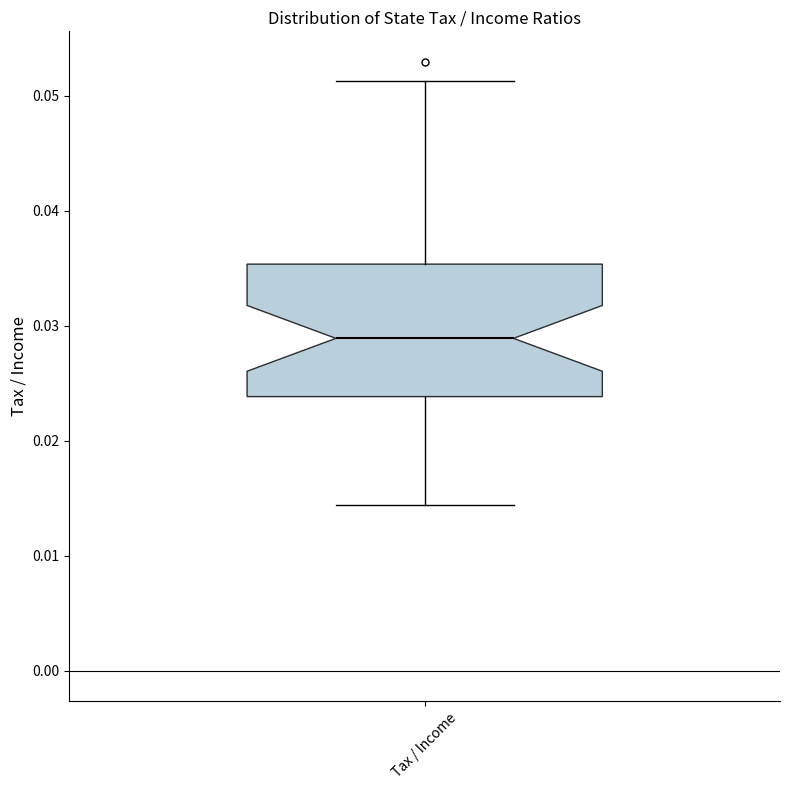

Where is the lower edge of the box for Tax / Income on the y-axis? The values are not printed on the chart, so give them approximately, as read against the axis.

0.024